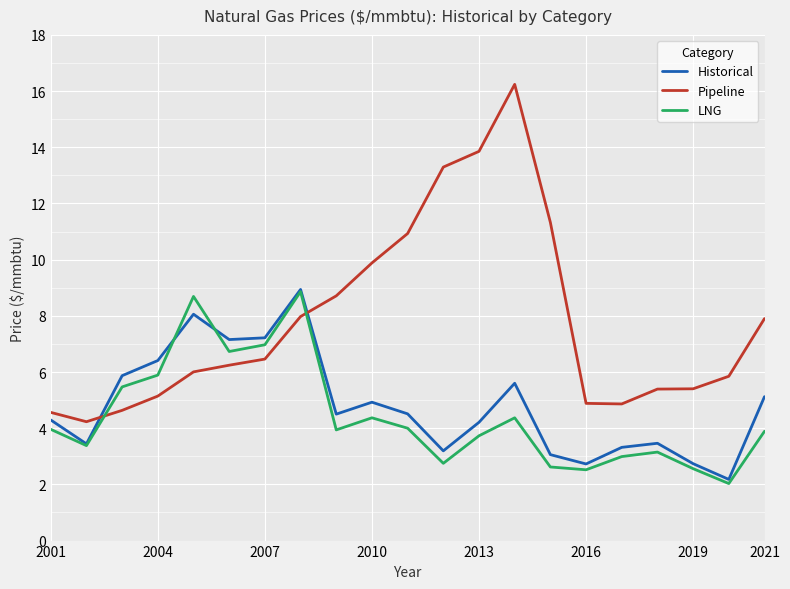

What is the maximum value for Pipeline?

16.2